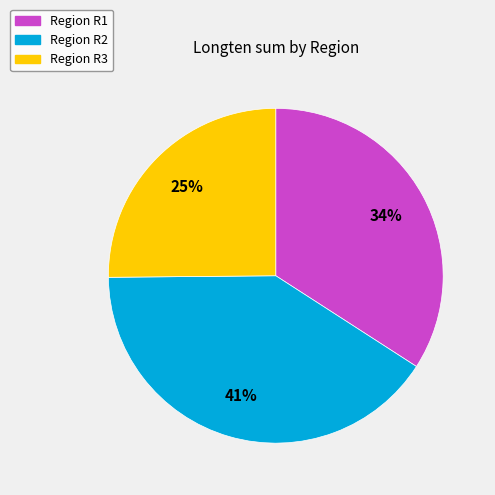

Does any single category account for the majority?

No